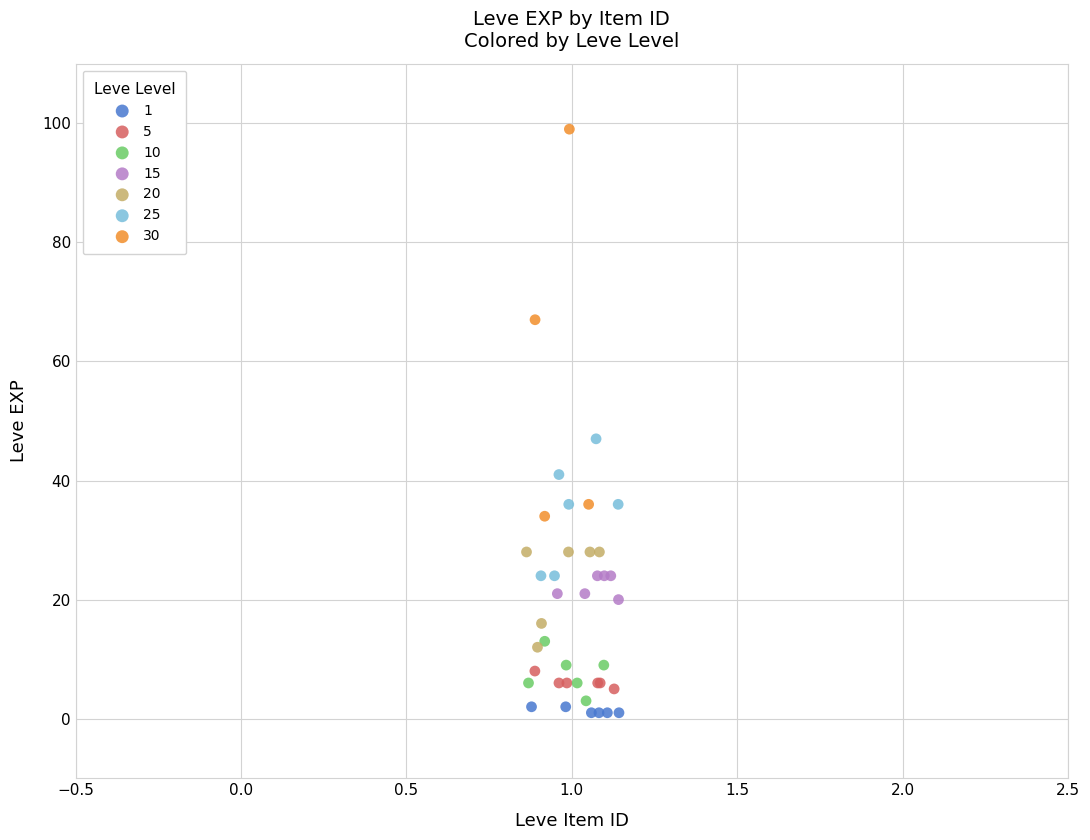

Which series reaches the maximum Y coordinate?

30